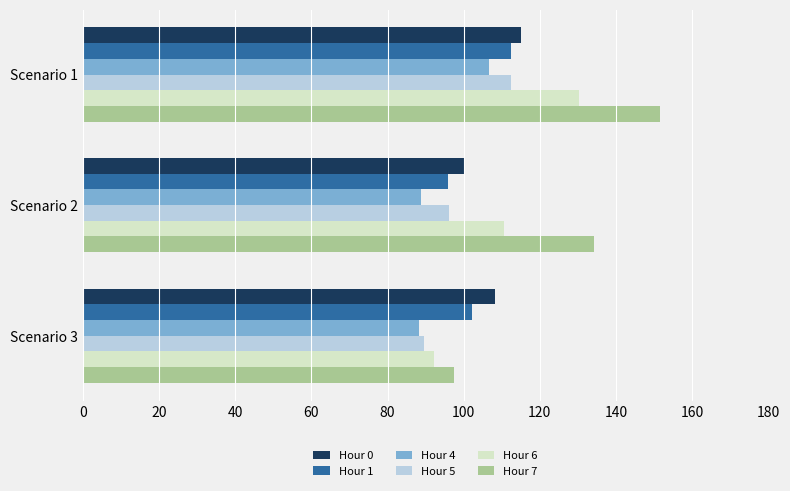

What is the difference between the maximum and second lowest values in the Hour 0 series?

7.0